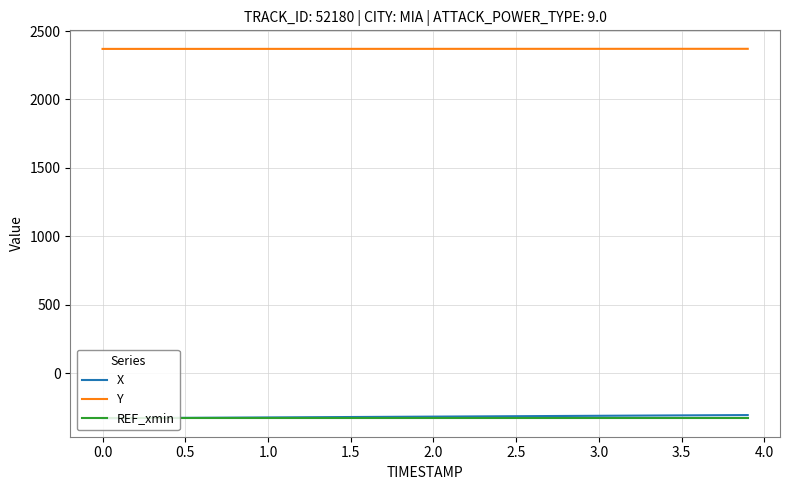

Which series has the largest total across all categories?

Y